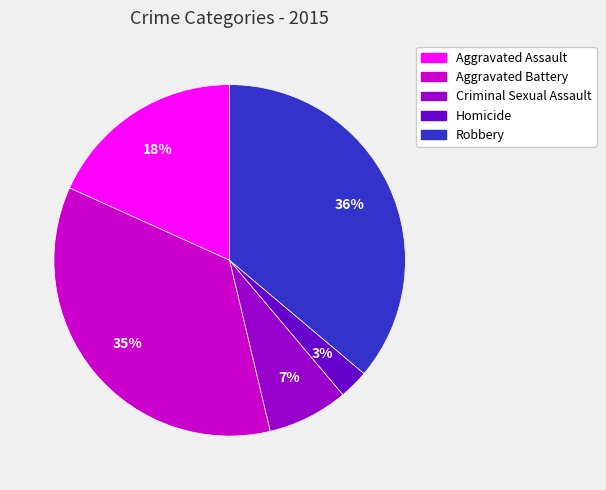

Is it true that Aggravated Assault is 6% of the pie?

False